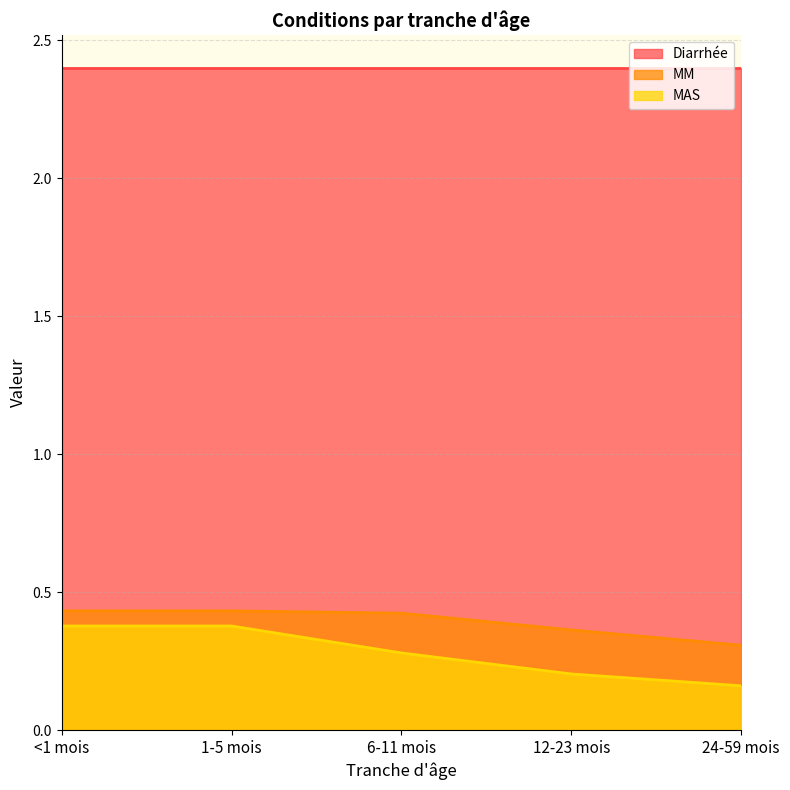

Rank the categories by MM value from lowest to highest.

24-59 mois, 12-23 mois, 6-11 mois, <1 mois, 1-5 mois